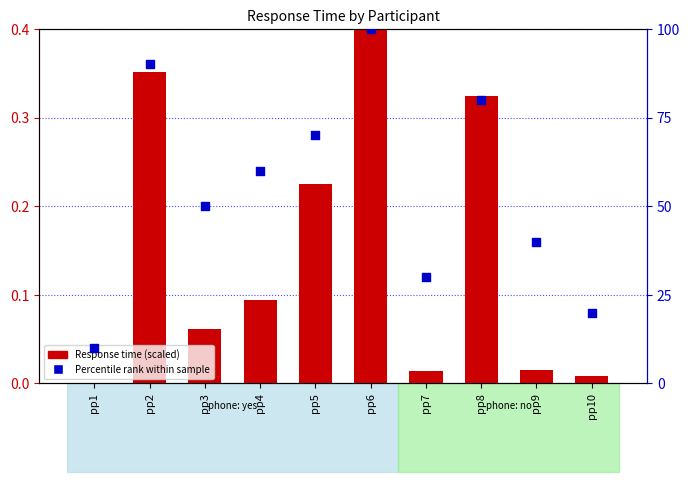

At which category is the sum across all series the highest?

pp6